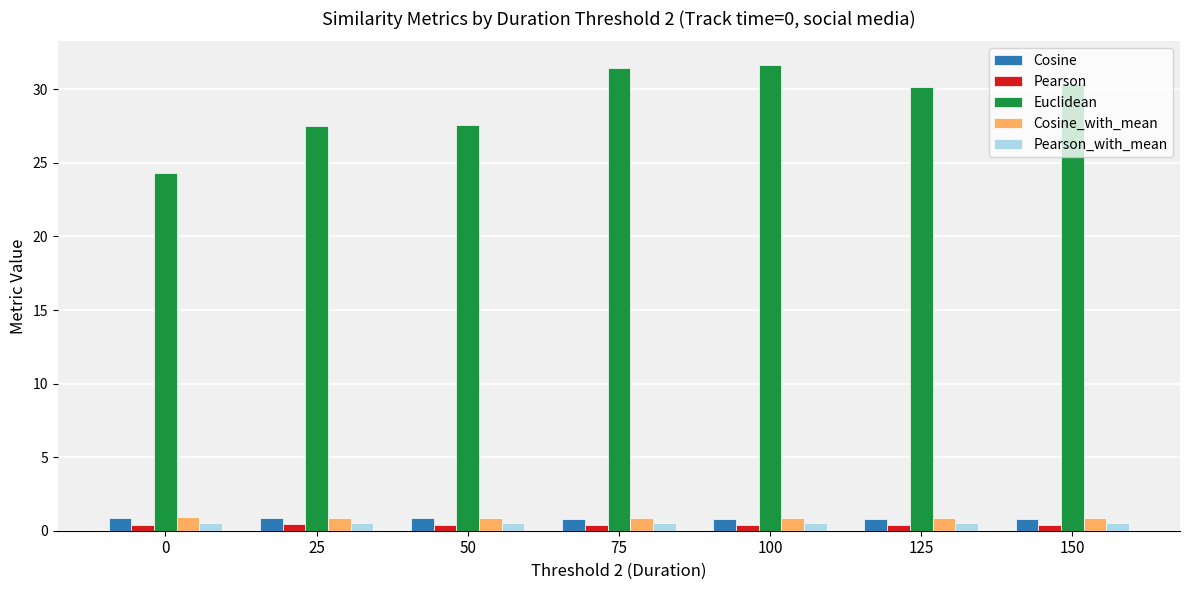

What is the approximate value of Euclidean at 50?

27.6